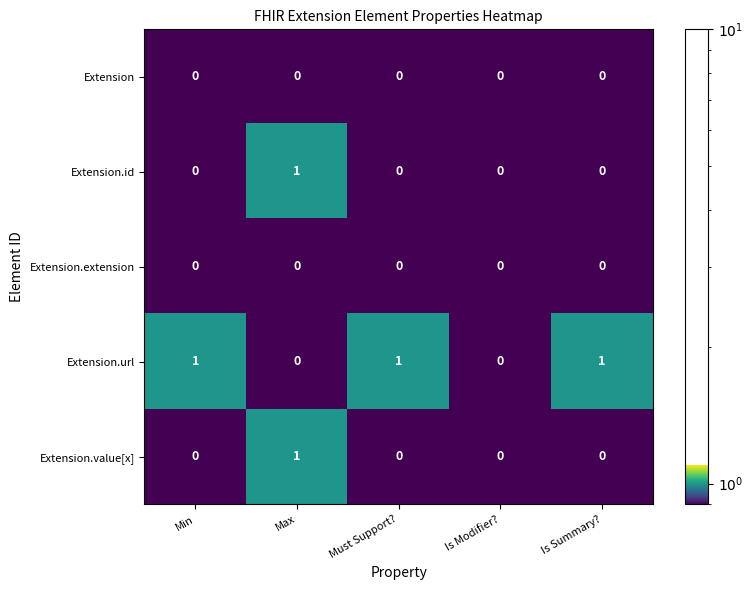

Count the Extension.id values in the range 0 to 1.

5